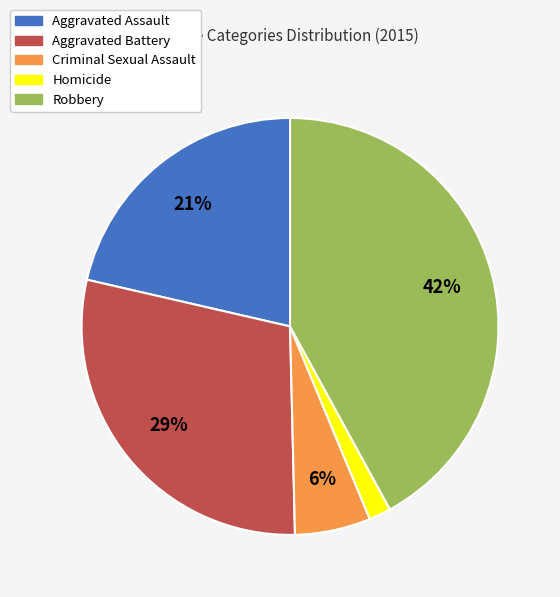

Which category has the smallest portion of the pie?

Homicide